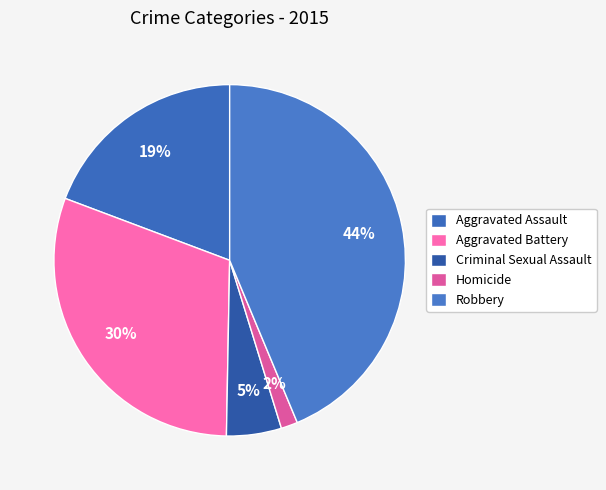

What percentage do Aggravated Battery and Criminal Sexual Assault together represent?

35.5%